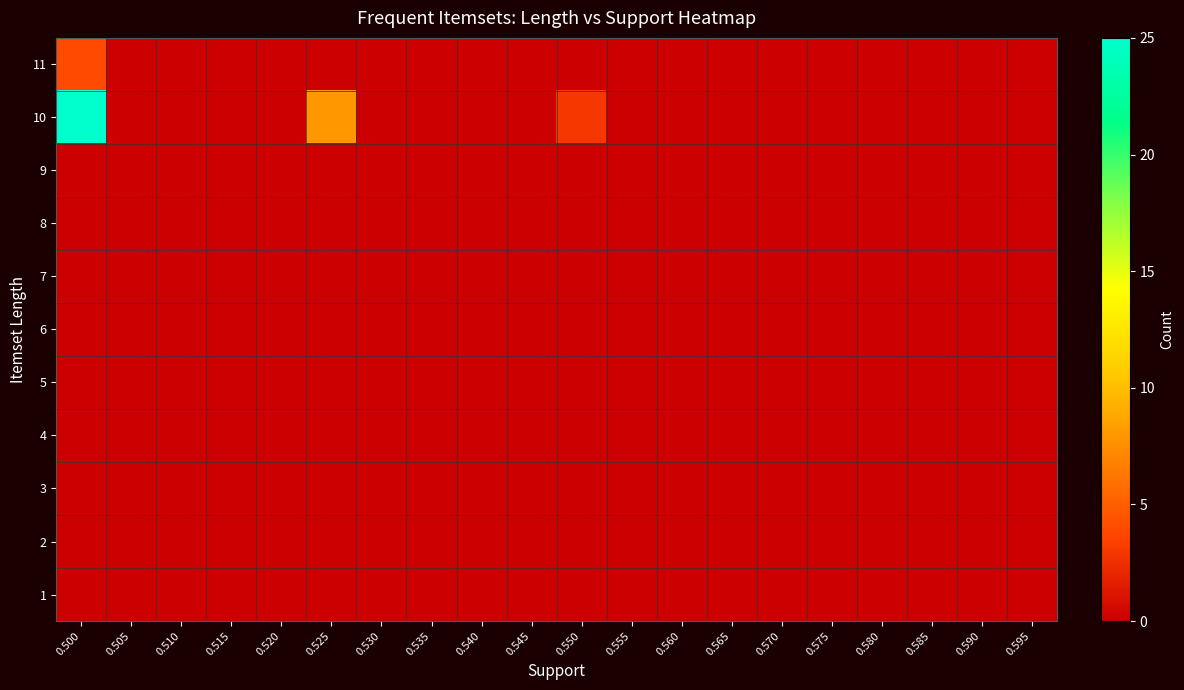

Count the number of data series in this chart.

11